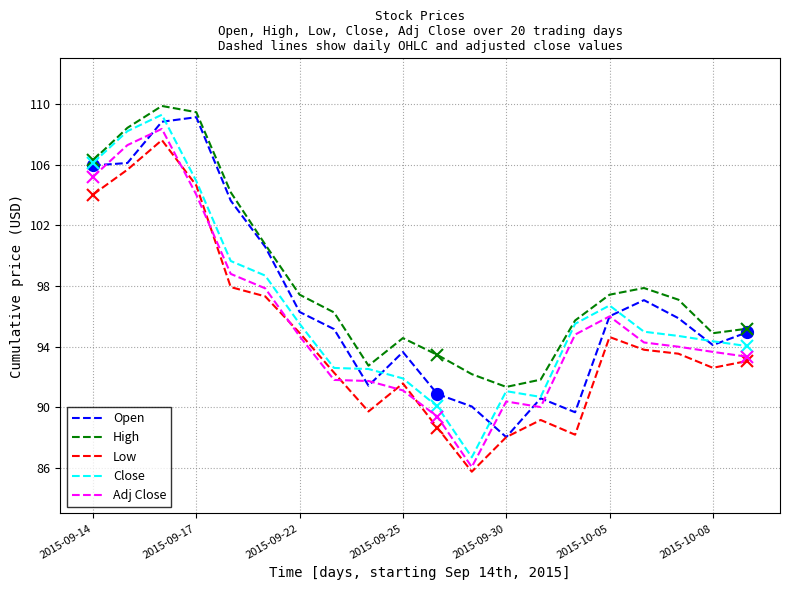

Which series has the largest range (max minus min)?

Close